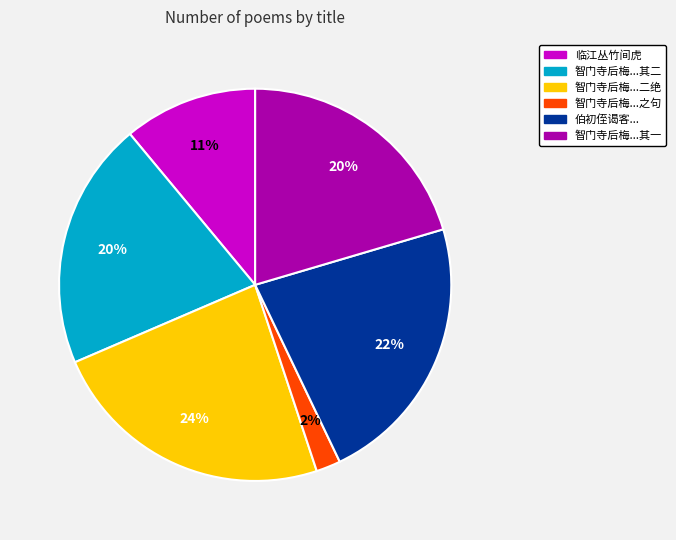

To the nearest percent, what is the average slice percentage?

17%